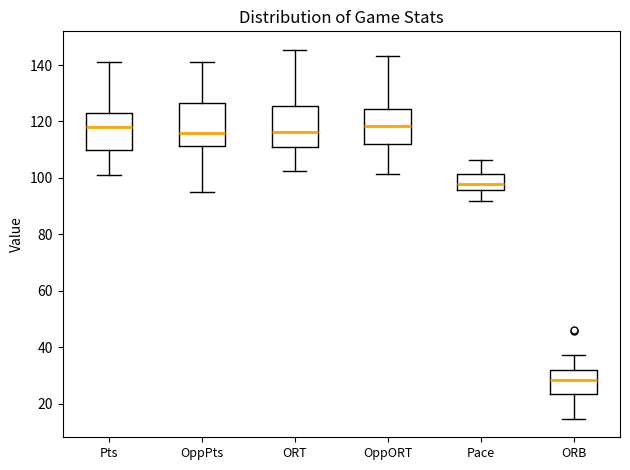

Reading left to right, transcribe this box plot: for each box, give where its median line is, the range the box spans, and where its two whiskers end, as read against the y-axis. The values are not printed on the chart, so give them approximately, as read against the axis.

Pts: median 118, box 110 to 124, whiskers 102 to 142
OppPts: median 116, box 112 to 126, whiskers 96 to 142
ORT: median 116, box 110 to 126, whiskers 102 to 146
OppORT: median 118, box 112 to 124, whiskers 102 to 144
Pace: median 98, box 96 to 102, whiskers 92 to 106
ORB: median 28, box 24 to 32, whiskers 14 to 38